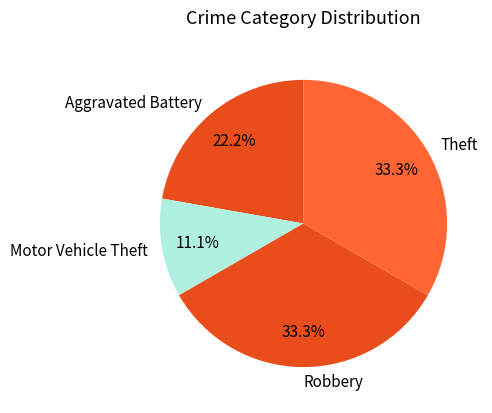

Approximately how many times larger is the value at Robbery compared to Motor Vehicle Theft?

3.0